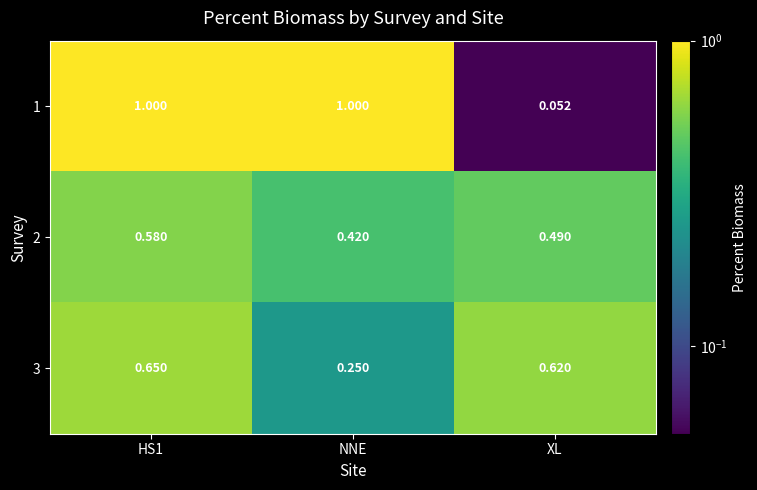

Is the value of 2 at XL greater than the value of 3 at NNE?

Yes